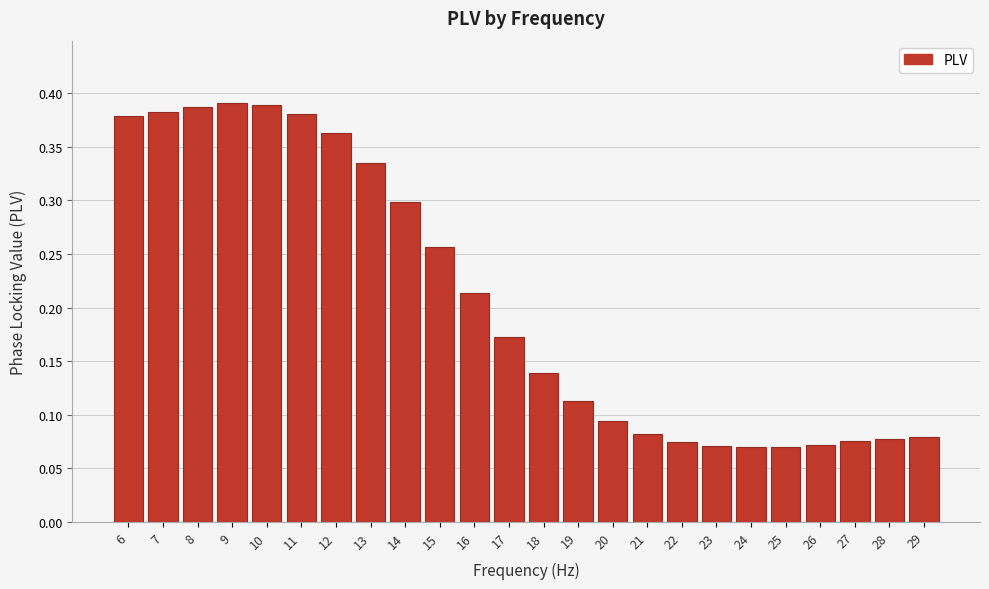

What is the sum of all values?

5.0